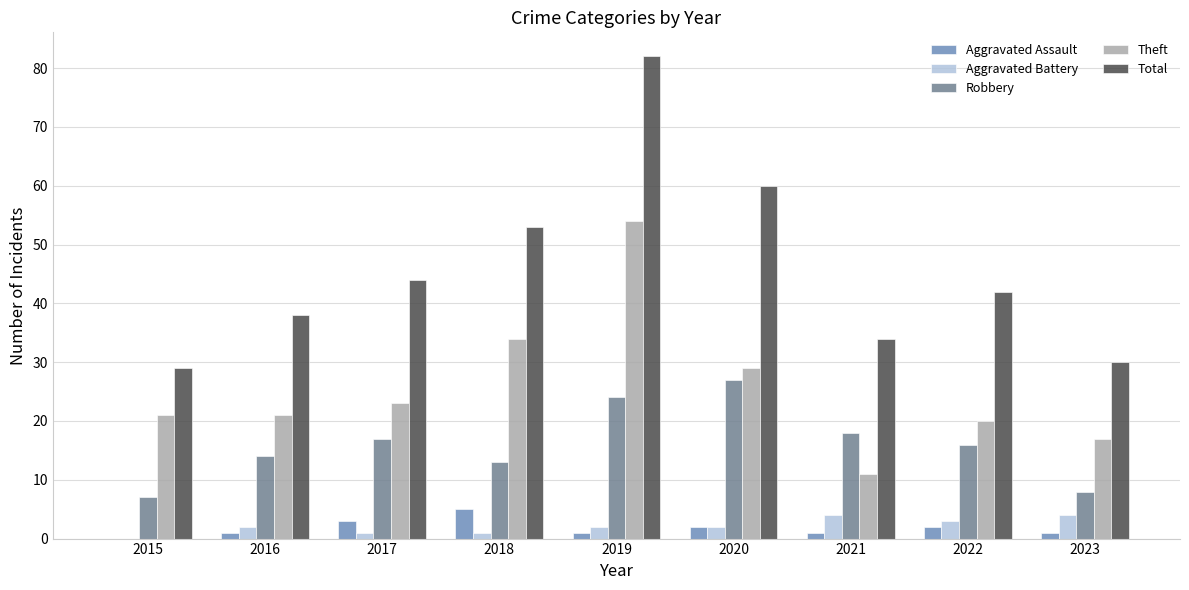

What is the average value of the Aggravated Battery series?

2